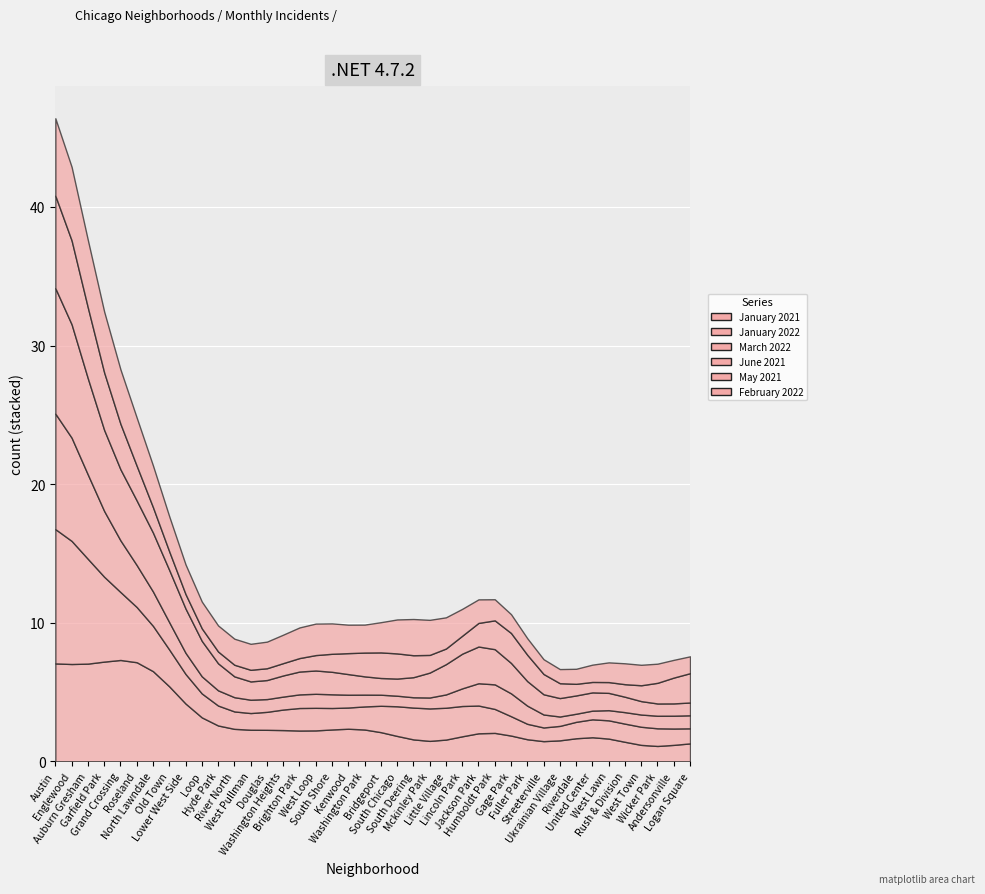

Where do June 2021 and May 2021 first cross each other?

South Shore and Kenwood